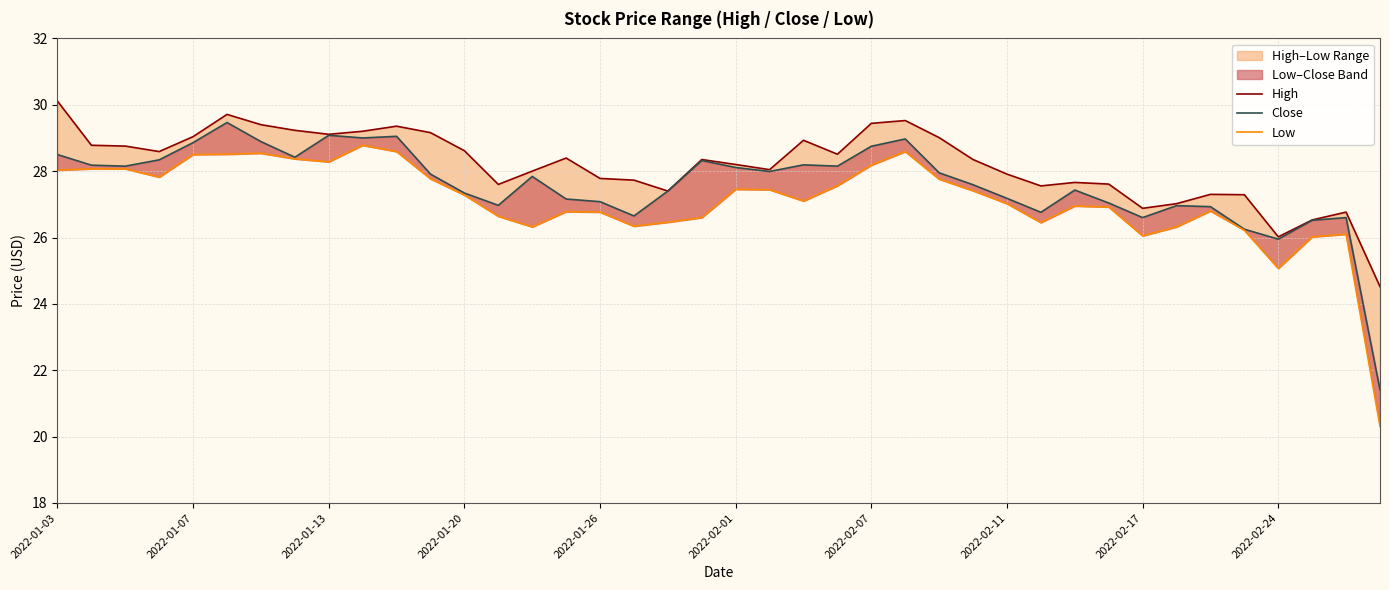

The value of Low at 2022-02-24 is 16.3. True or false?

False